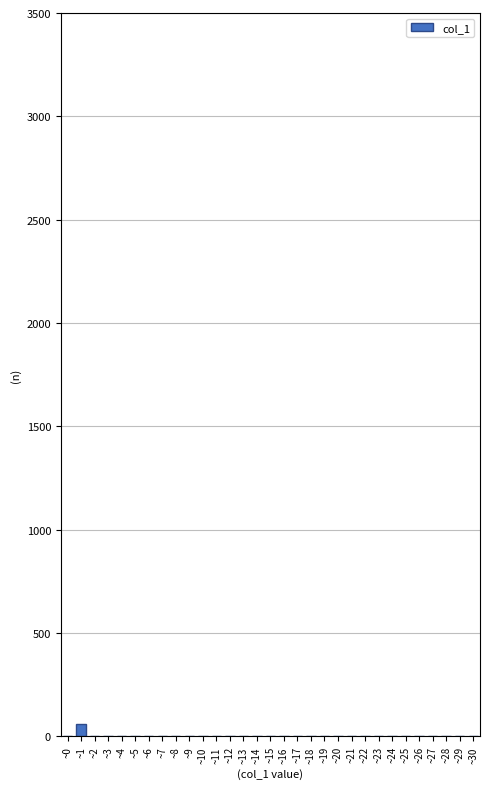

What is the sum of all values?

59